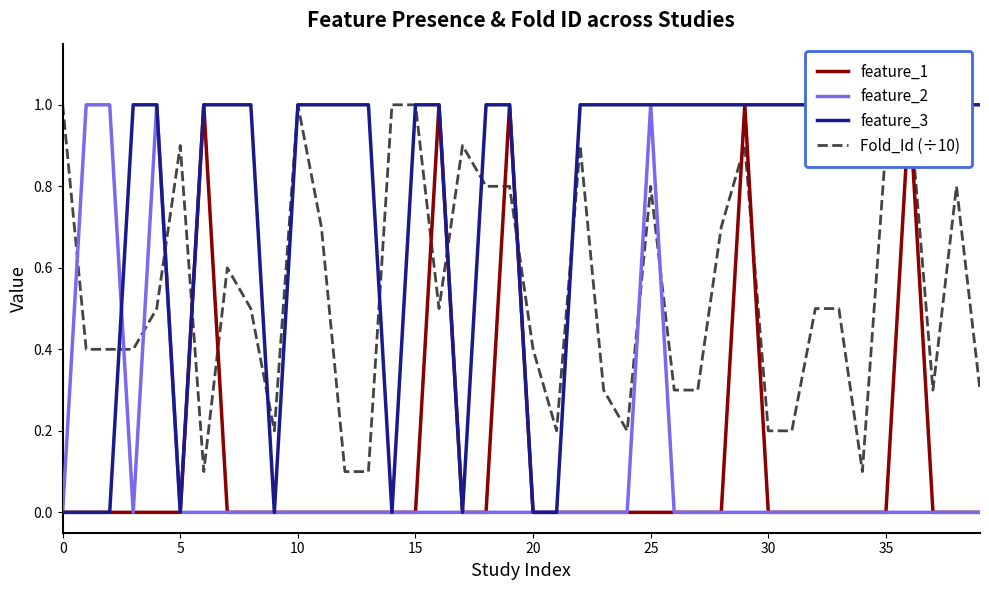

How many Fold_Id (÷10) values are between 0 and 1?

40